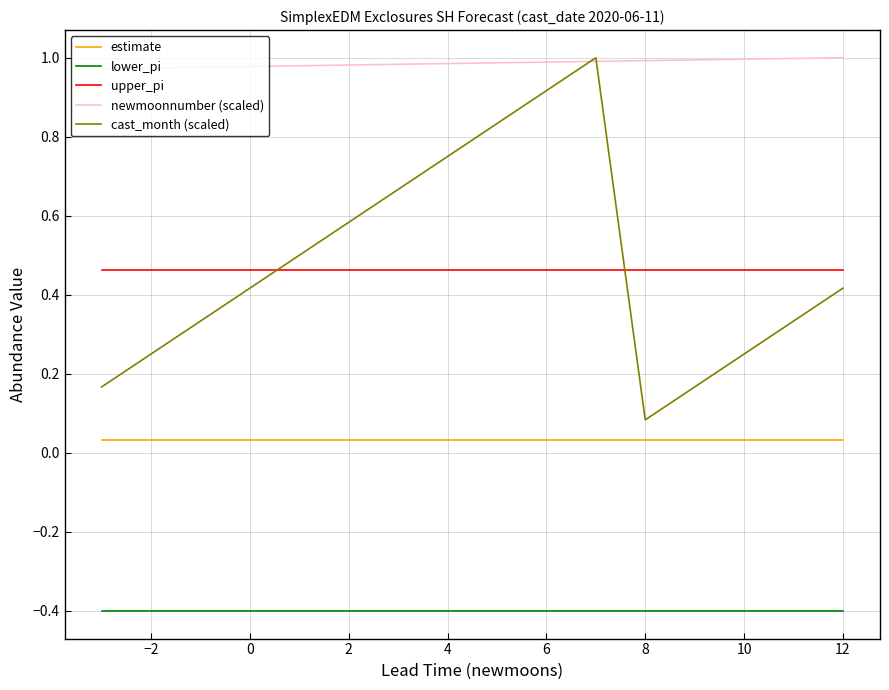

How many upper_pi values are between 0 and 1?

16